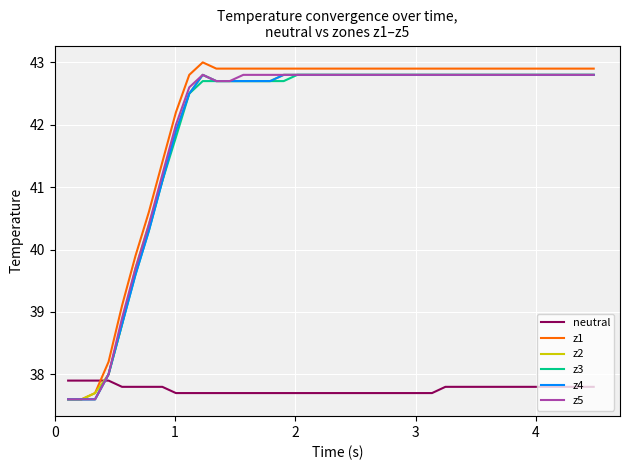

How many intersections are there between neutral and z4?

1